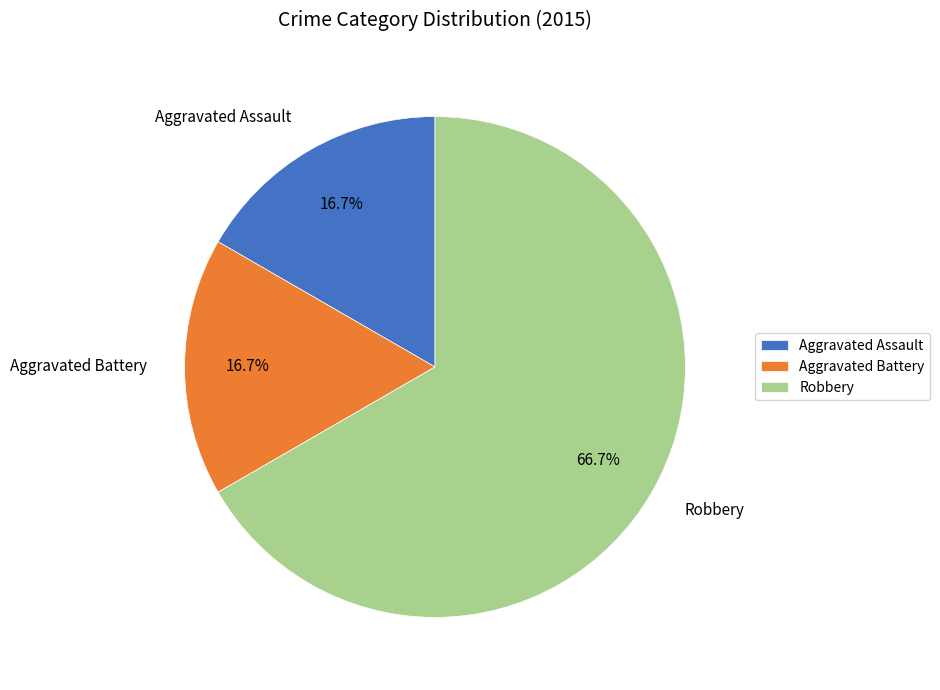

How many slices are in this pie chart?

3